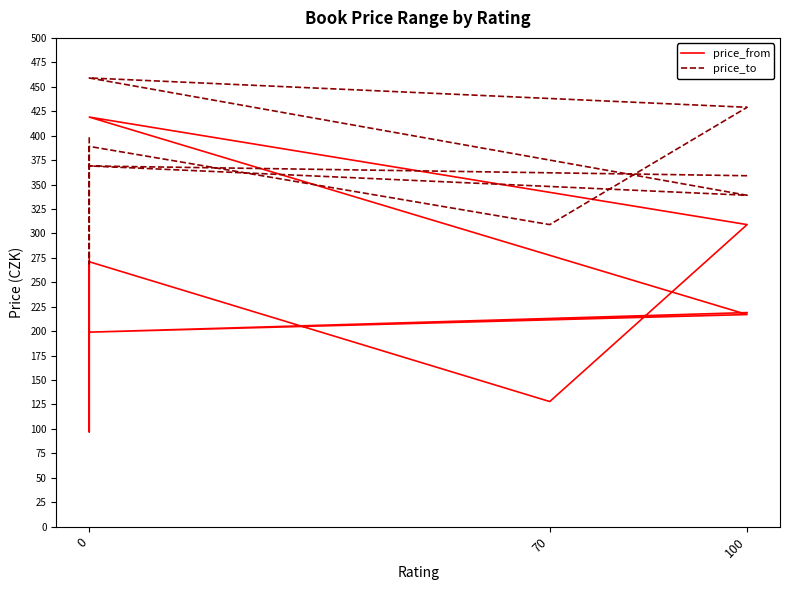

What is the lowest value of the price_from series?

97